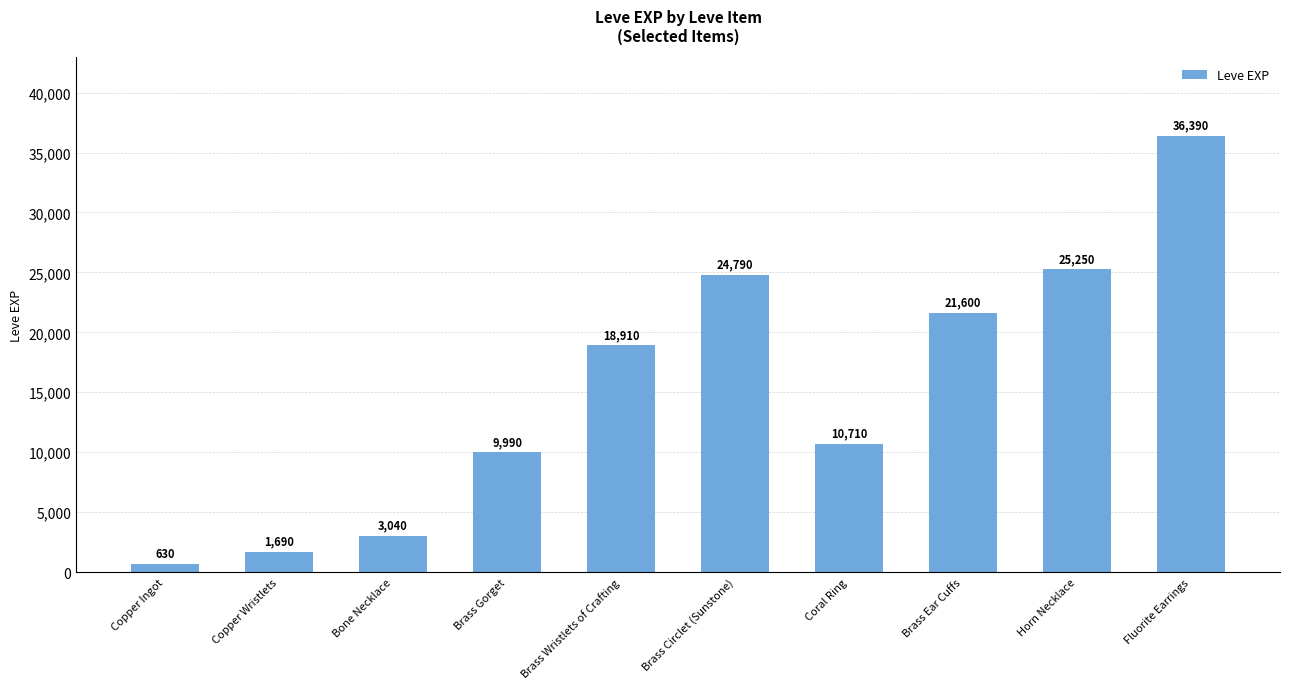

What position from the right is Bone Necklace?

8